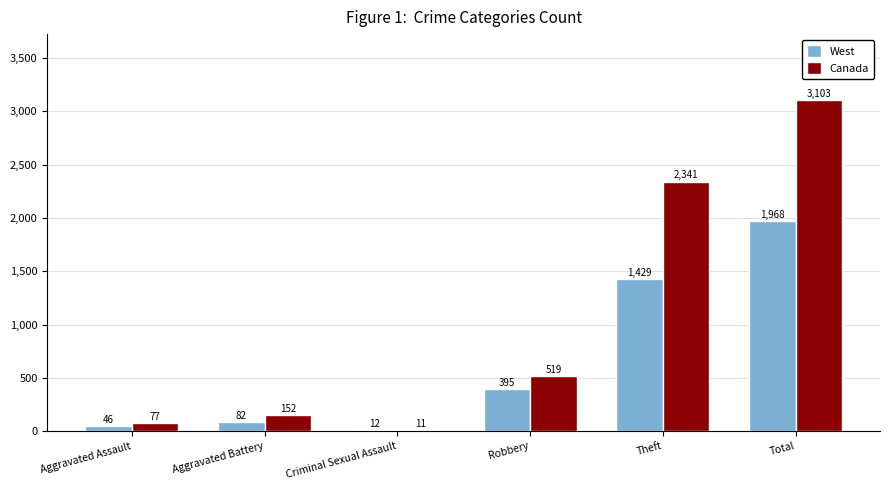

What is the average value of the Canada series?

1034